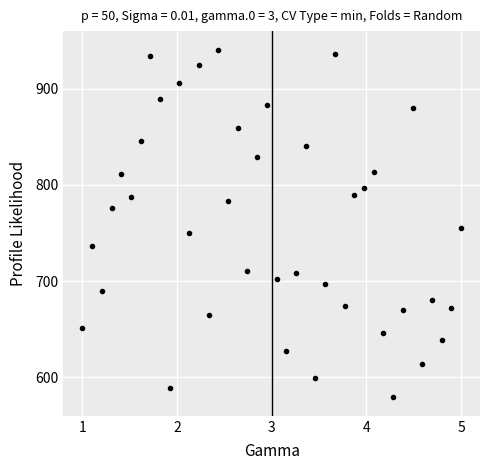

What Y value in the scatter plot is closest to 760?

755.3